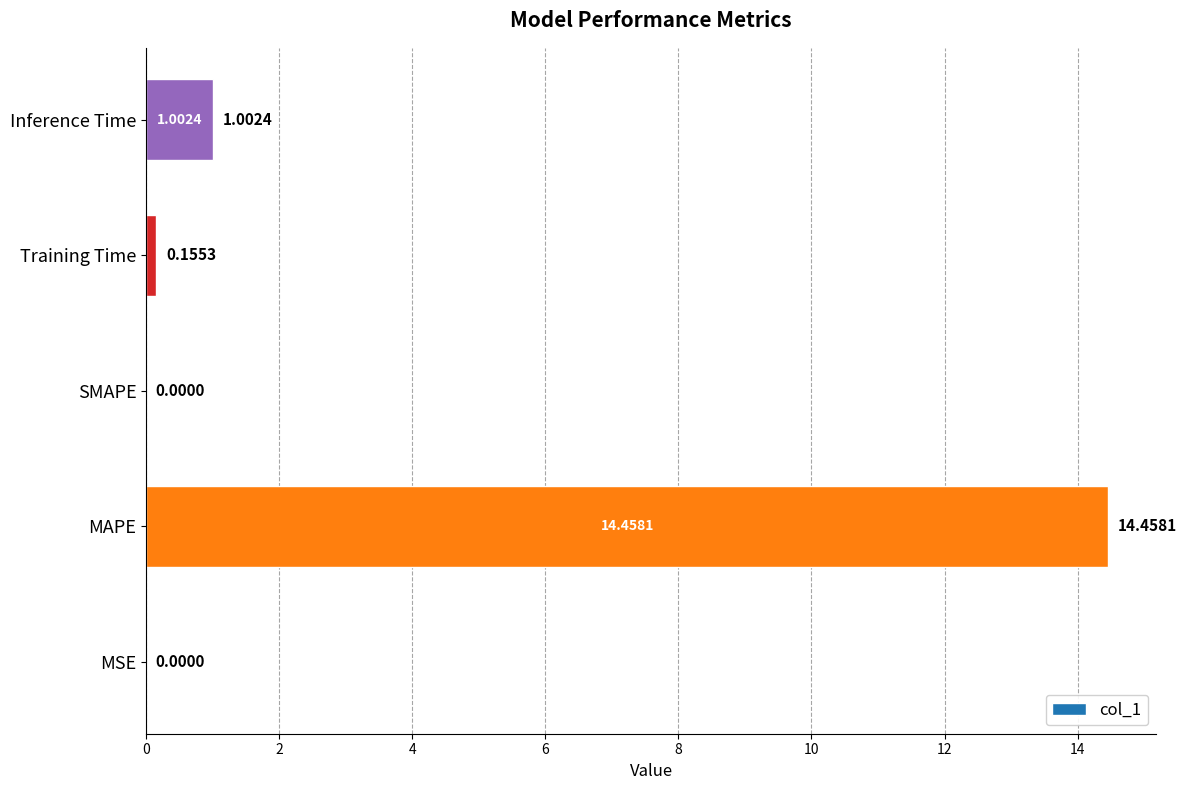

What is the change in value from SMAPE to Inference Time?

+1.0